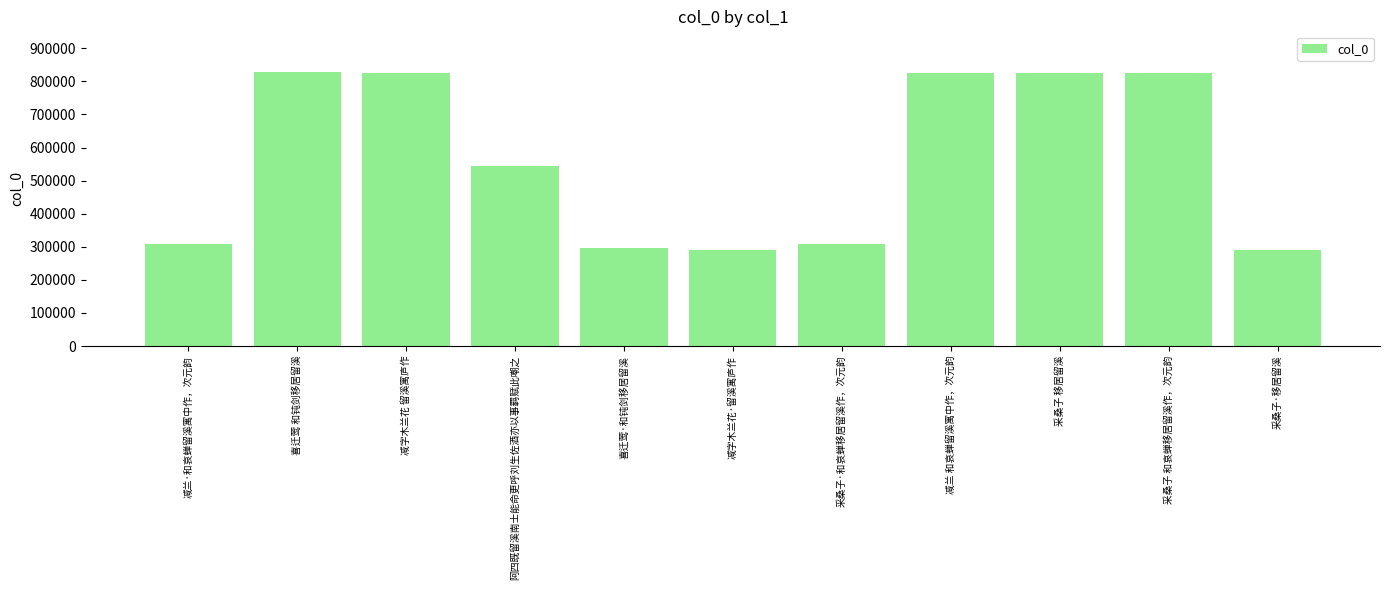

What is the sum of the values at 采桑子 移居留溪 and 采桑子 和哀蝉移居留溪作，次元韵?

1648764